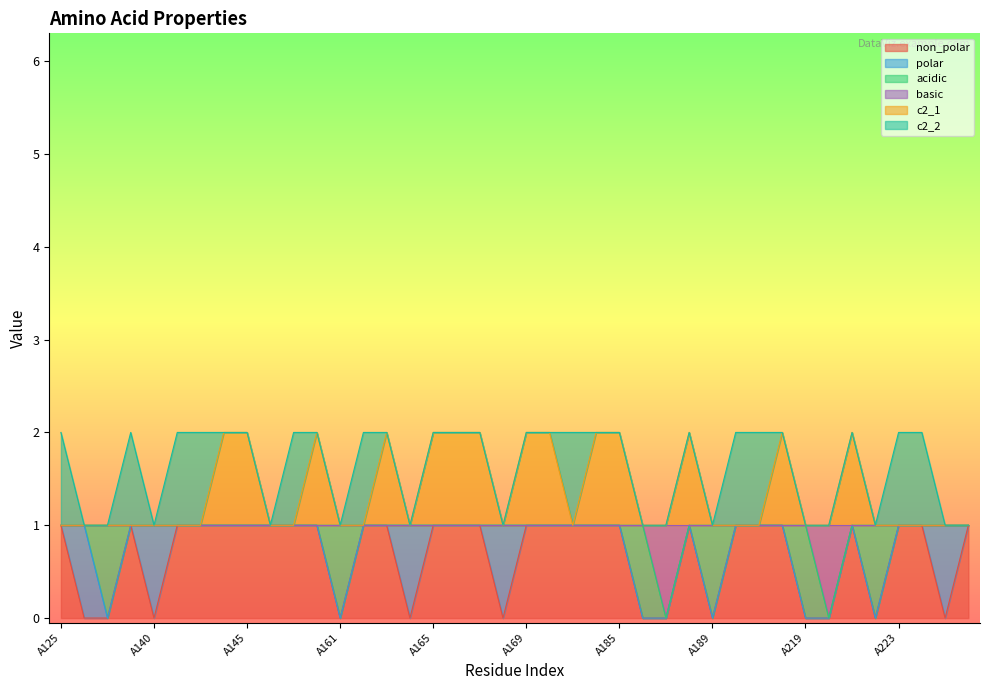

How many data points in c2_1 are above 1?

14